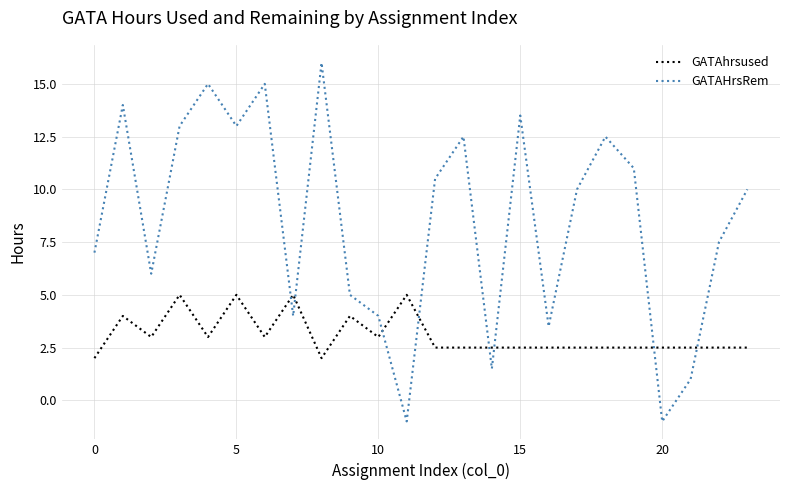

How many lines are shown in the chart?

2